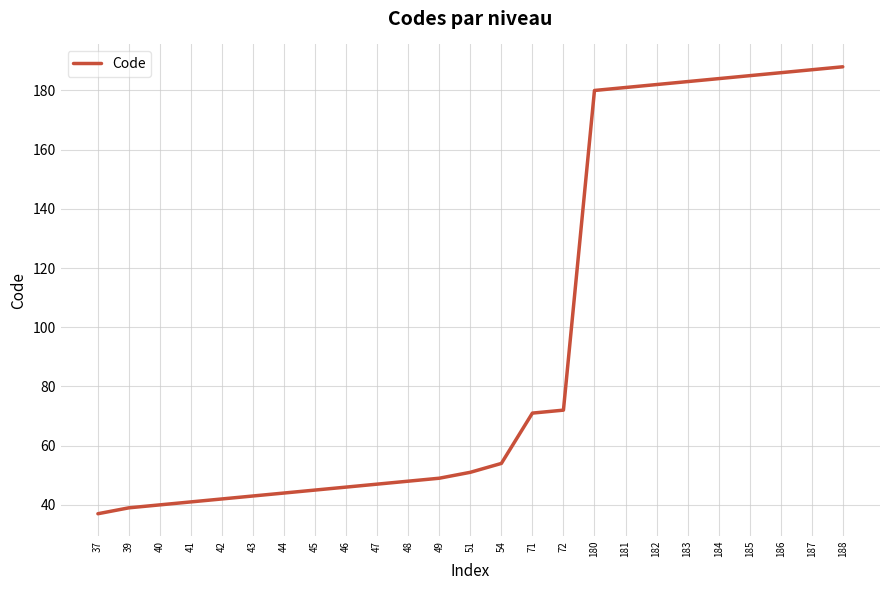

Reading left to right, what are all the values shown in this chart?

37=37	39=39	40=40	41=41	42=42	43=43	44=44	45=45	46=46	47=47	48=48	49=49	51=51	54=54	71=71	72=72	180=180	181=181	182=182	183=183	184=184	185=185	186=186	187=187	188=188